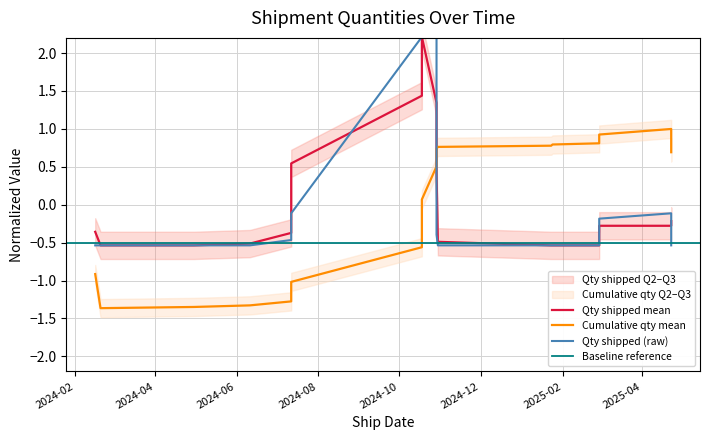

How many distinct data groups are displayed?

2